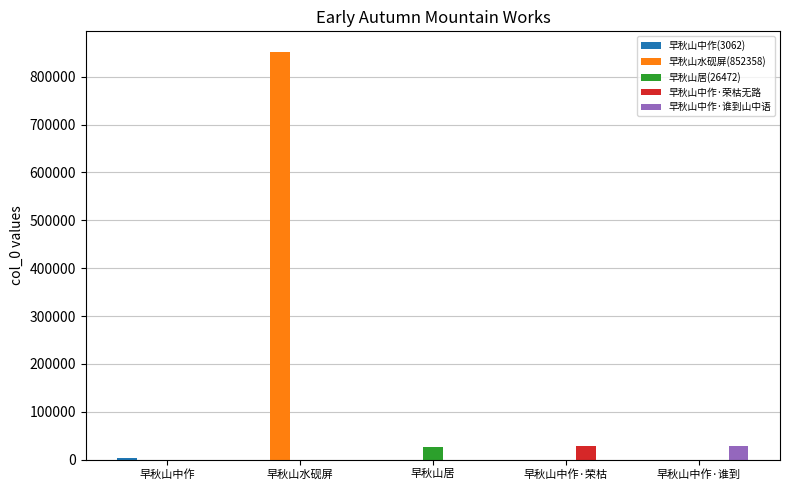

At which label does 早秋山居(26472) reach its peak?

早秋山居